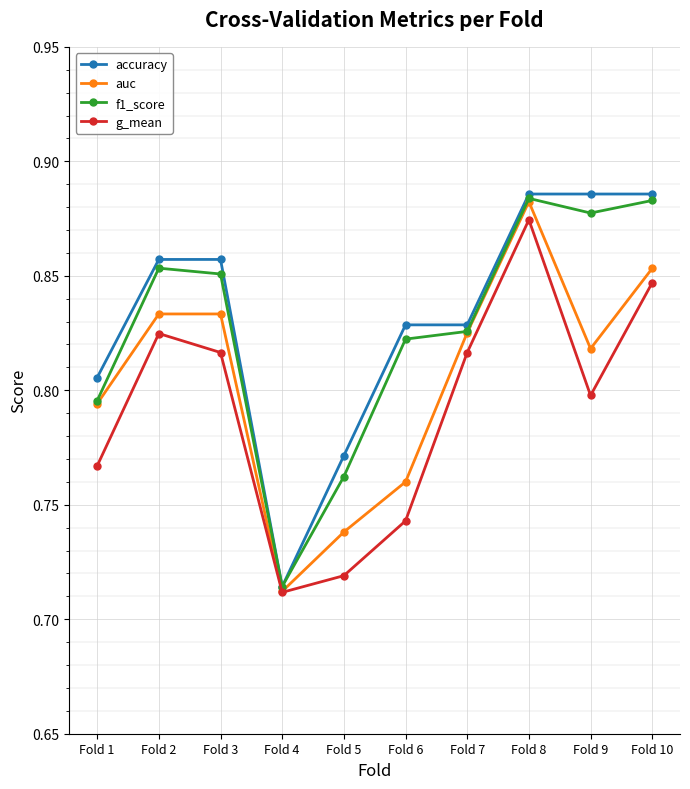

What is the difference between the maximum and minimum values in the g_mean series?

0.2